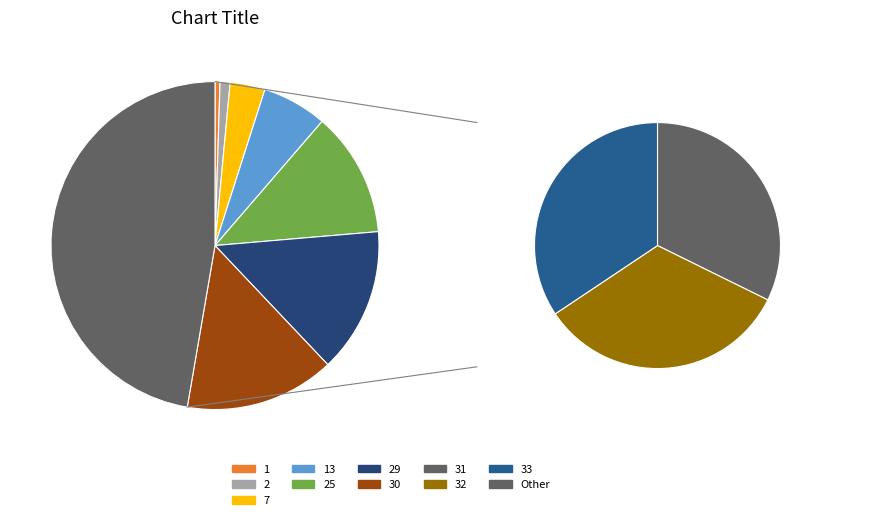

Count the number of slices in the pie.

11